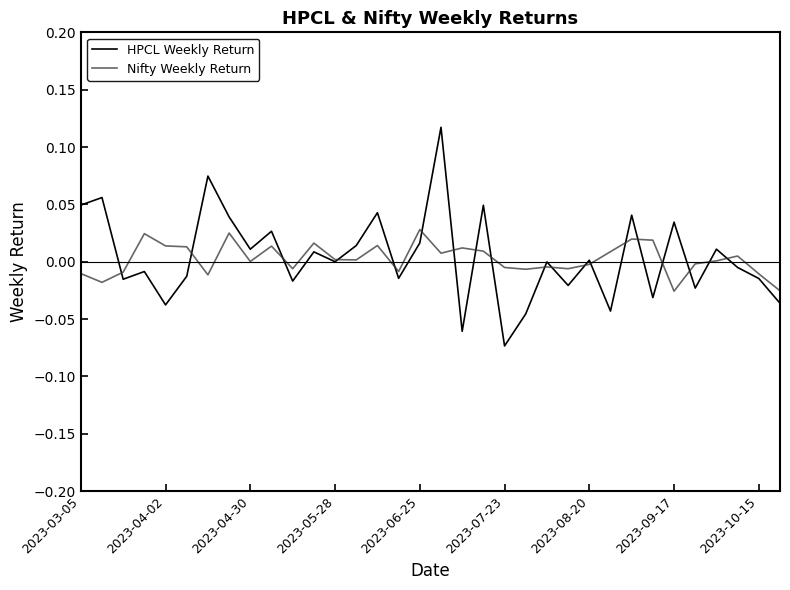

How many interior local peaks does the HPCL Weekly Return series have?

13